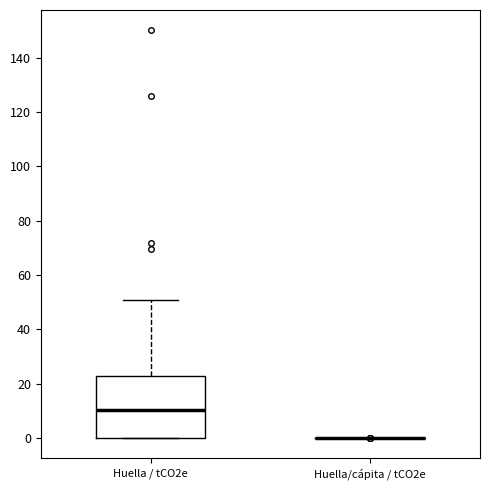

Where does the upper whisker of the box for Huella / tCO2e end on the y-axis? The values are not printed on the chart, so give them approximately, as read against the axis.

50